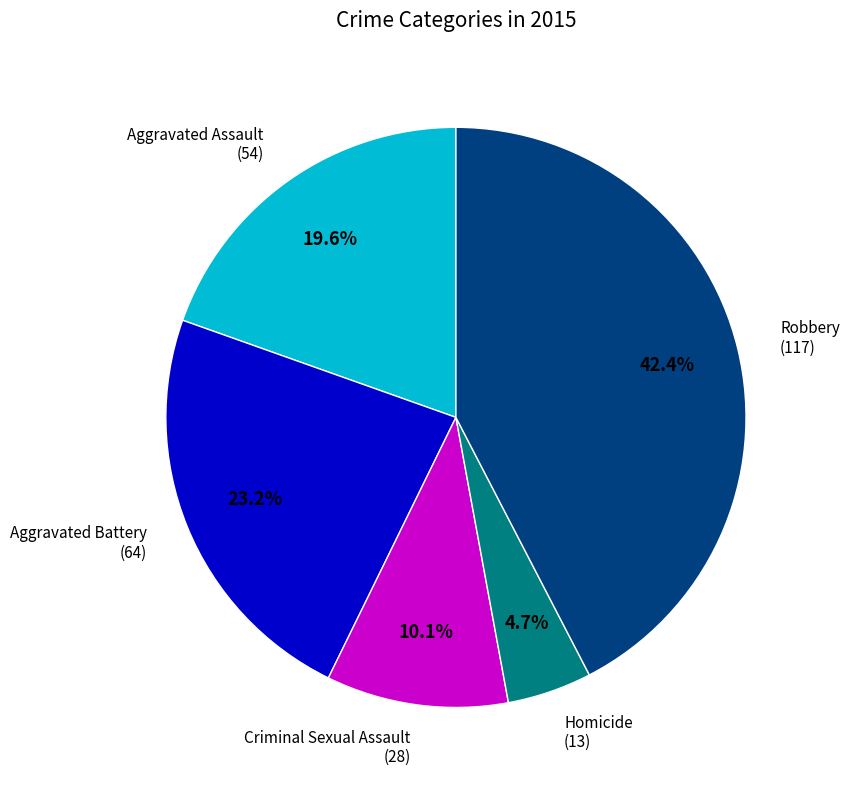

Does Aggravated Battery represent more than half of the total?

No